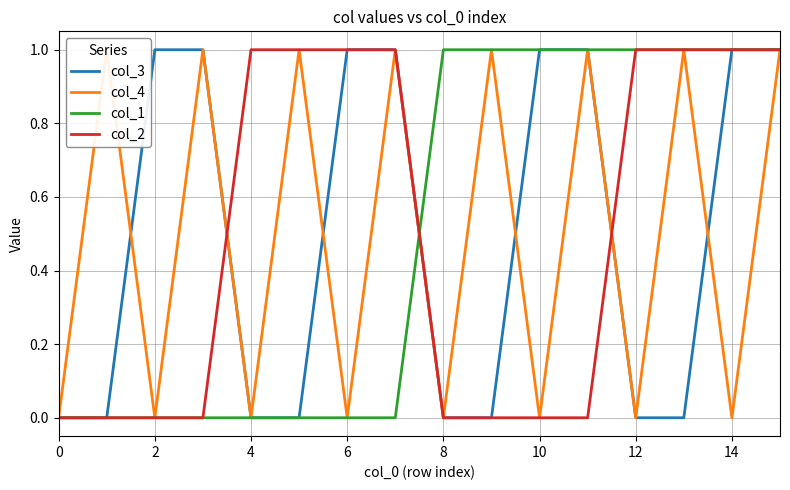

Rank the series by their maximum value, from lowest to highest.

col_3, col_4, col_1, col_2